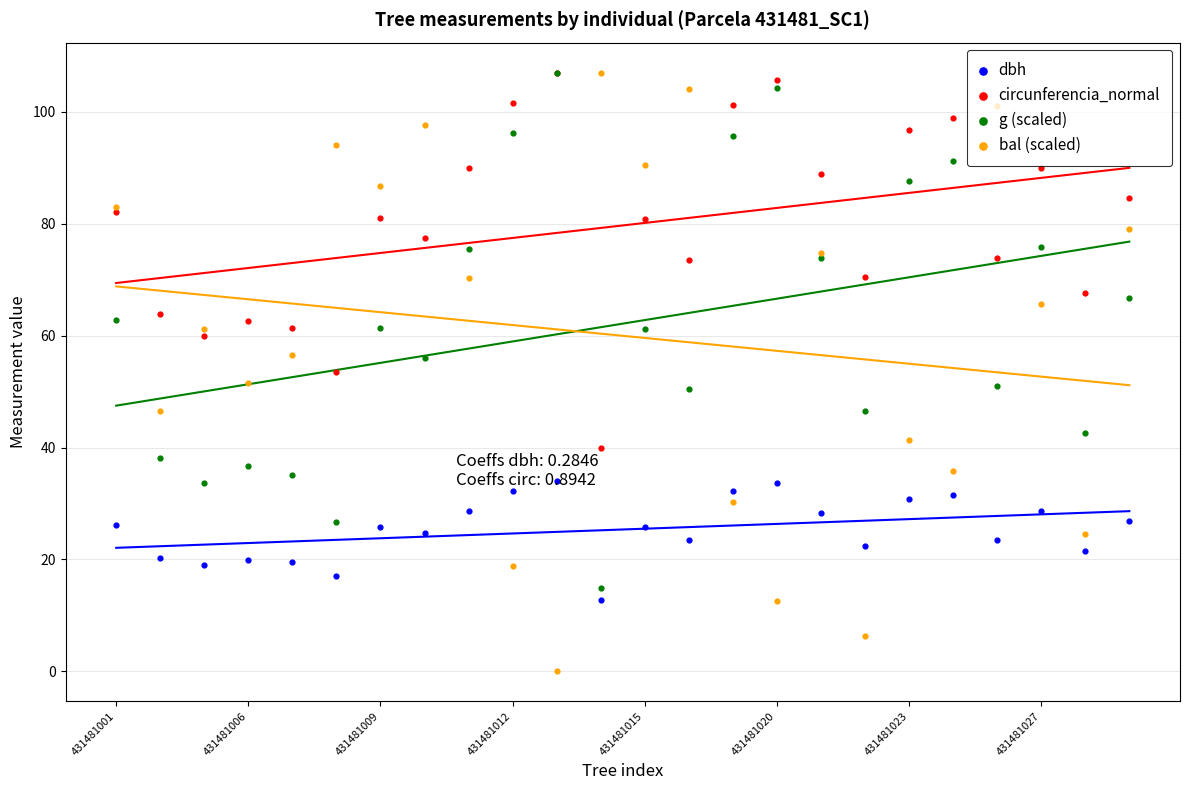

What is the total value across all series at 431481012?

248.8